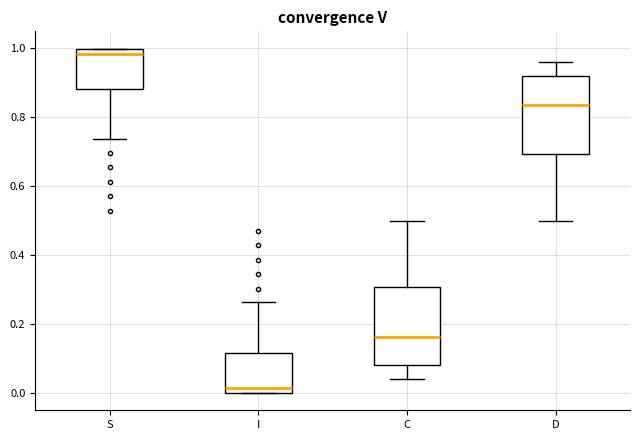

Reading left to right, read every box against the y-axis: the position of its median line, the range the box covers, and the ends of its whiskers. The values are not printed on the chart, so give them approximately, as read against the axis.

S: median 0.98, box 0.88 to 1.00, whiskers 0.74 to 1.00
I: median 0.02, box 0.00 to 0.12, whiskers 0.00 to 0.26
C: median 0.16, box 0.08 to 0.30, whiskers 0.04 to 0.50
D: median 0.84, box 0.70 to 0.92, whiskers 0.50 to 0.96